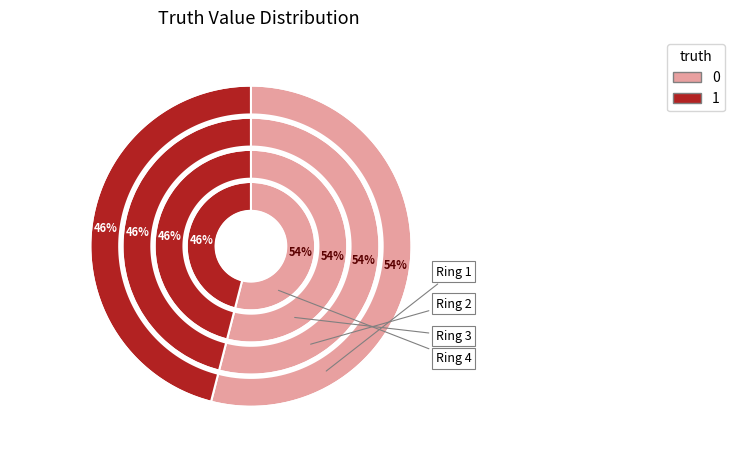

What portion of the pie excludes 0?

46.0%